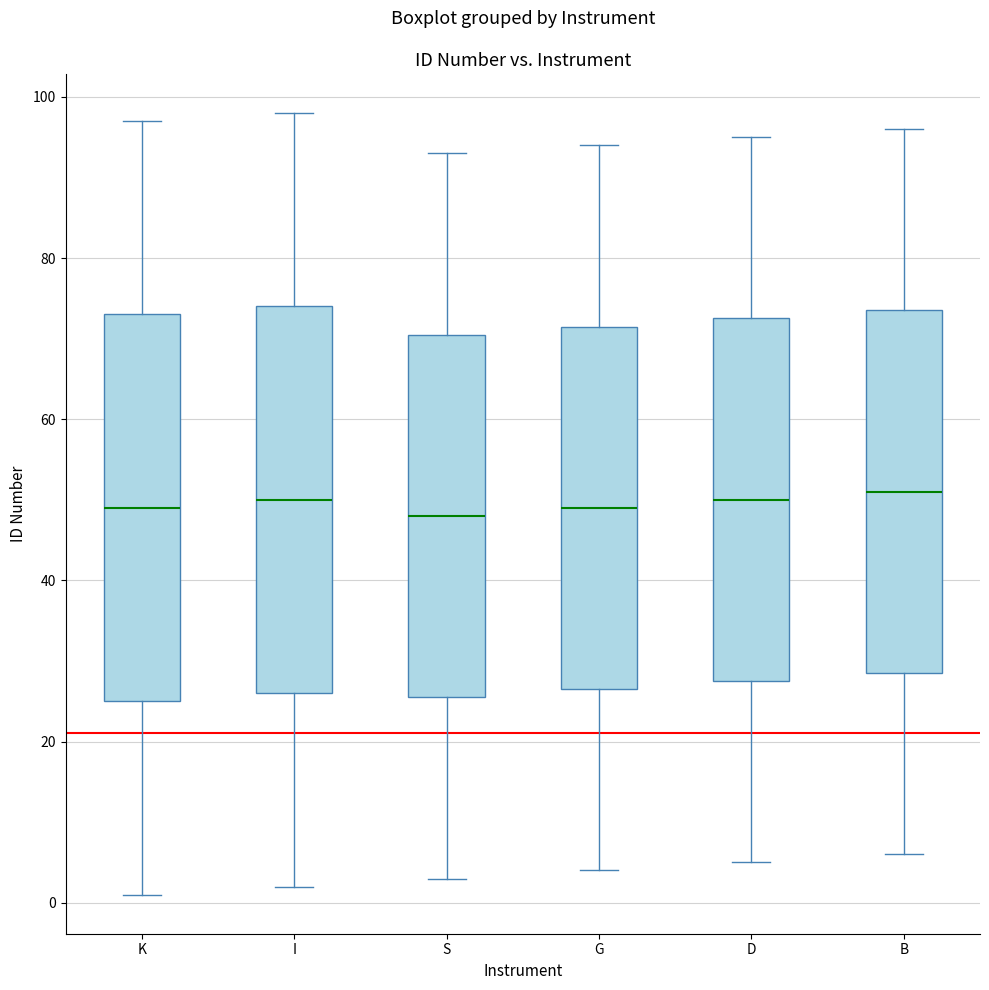

Reading left to right, transcribe this box plot: for each box, give where its median line is, the range the box spans, and where its two whiskers end, as read against the y-axis. The values are not printed on the chart, so give them approximately, as read against the axis.

K: median 50, box 26 to 74, whiskers 2 to 98
I: median 50, box 26 to 74, whiskers 2 to 98
S: median 48, box 26 to 70, whiskers 4 to 94
G: median 50, box 26 to 72, whiskers 4 to 94
D: median 50, box 28 to 72, whiskers 6 to 96
B: median 52, box 28 to 74, whiskers 6 to 96